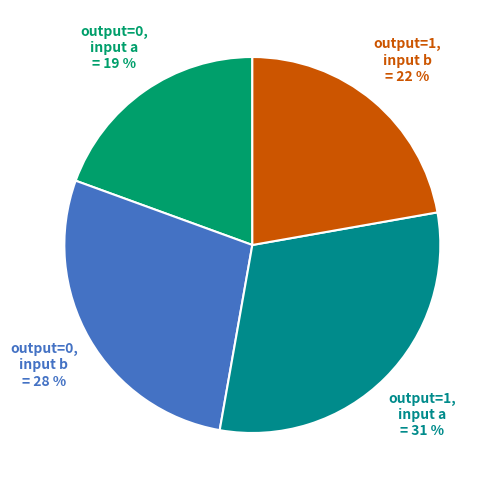

Is there any slice that represents more than half of the pie?

No